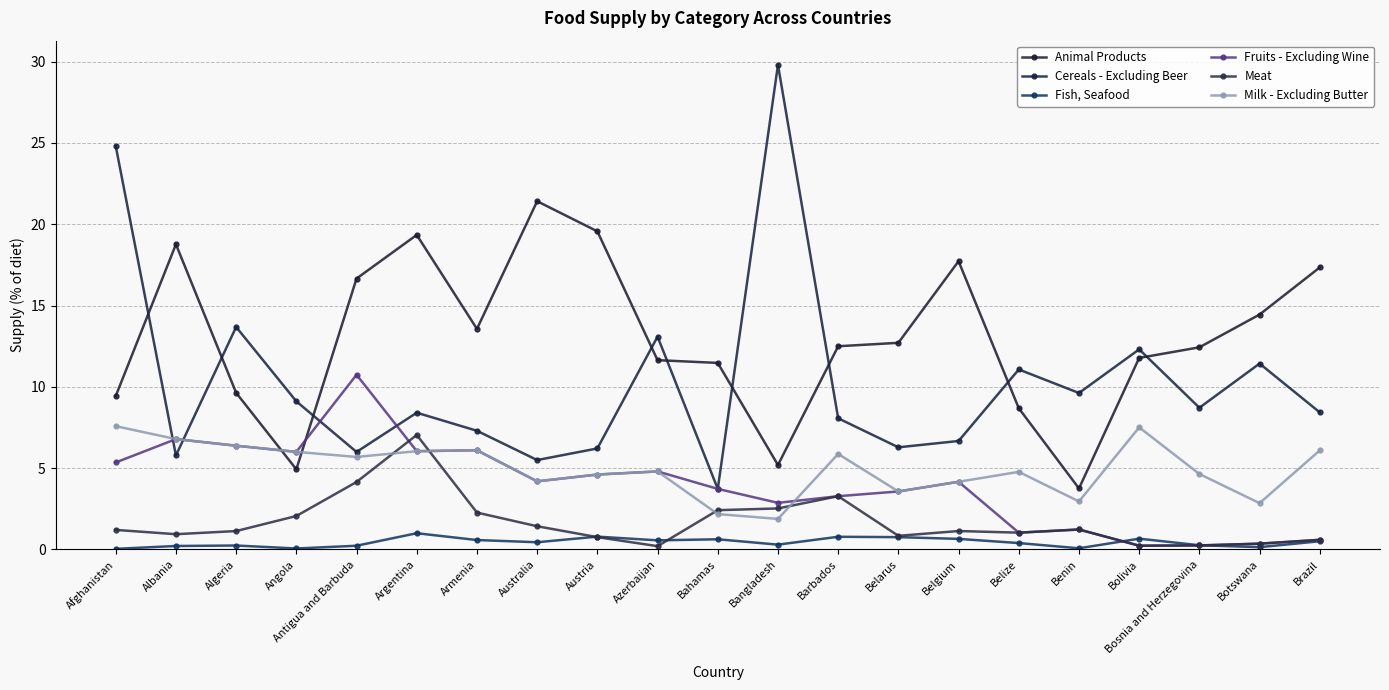

Is it true that Fish, Seafood equals 0.4 at Belize?

True